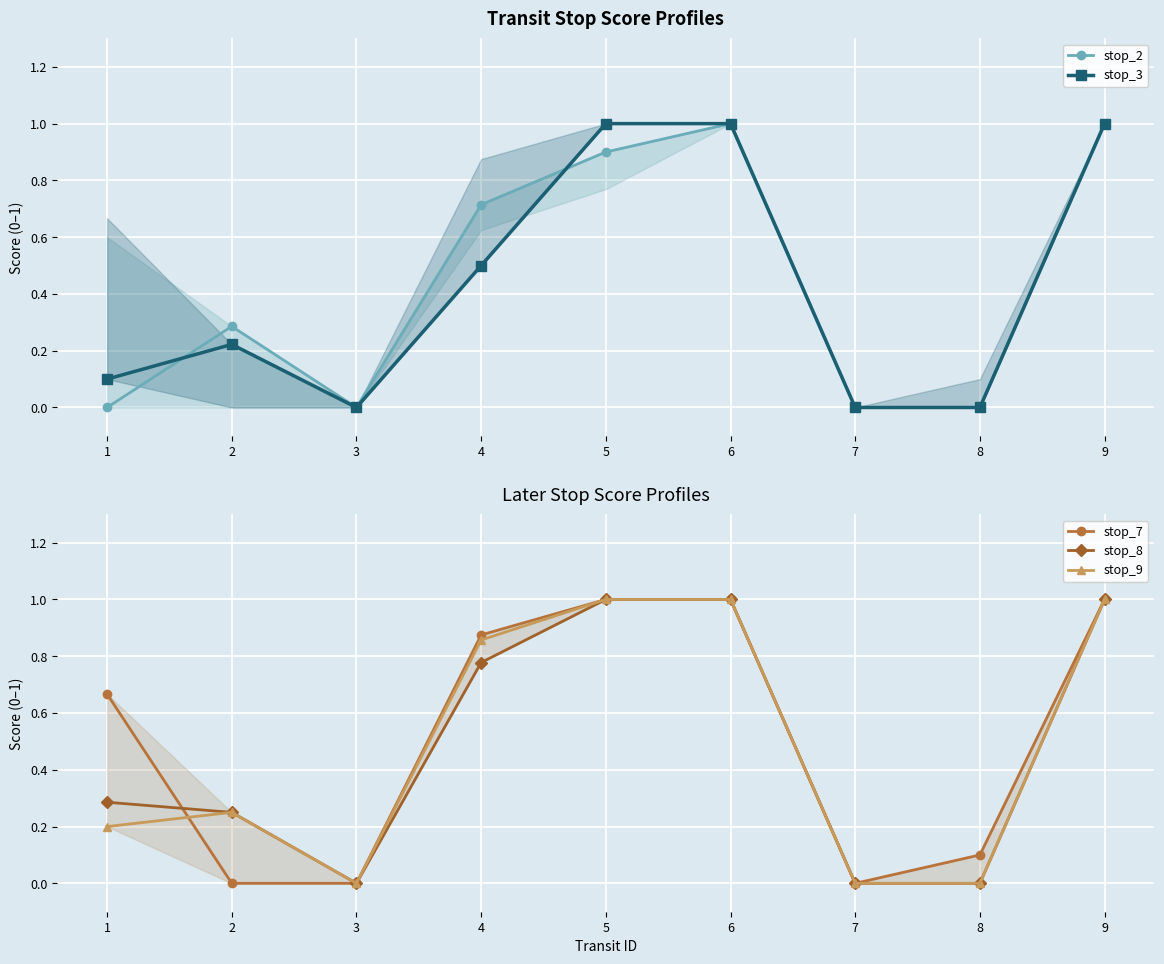

What value does the stop_8 series have at 2?

0.2